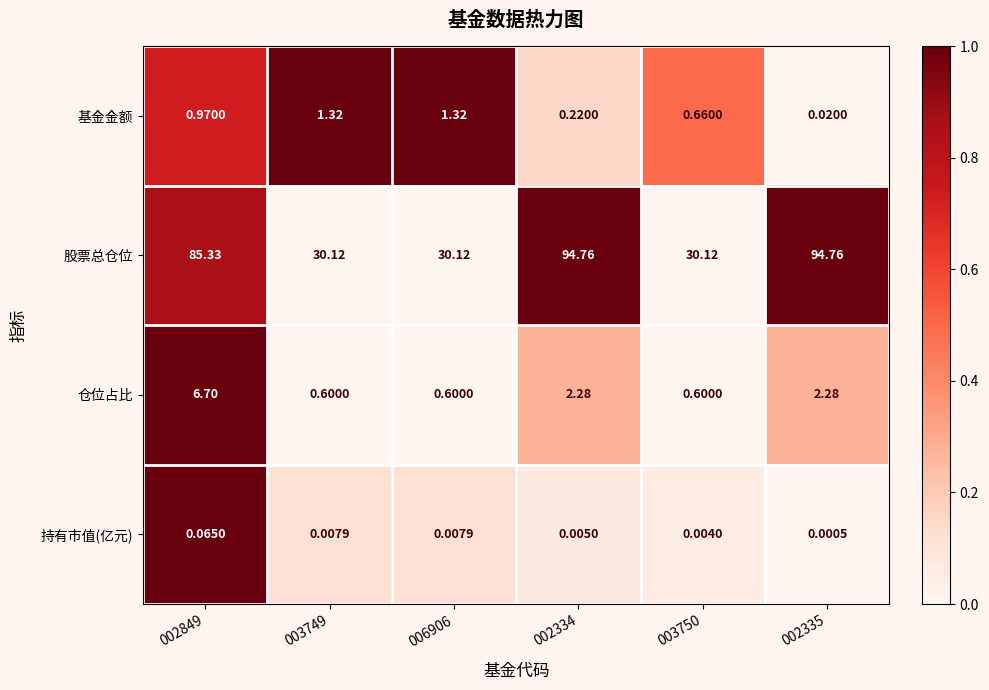

Rank the series by their maximum value, from lowest to highest.

持有市值(亿元), 基金金额, 仓位占比, 股票总仓位